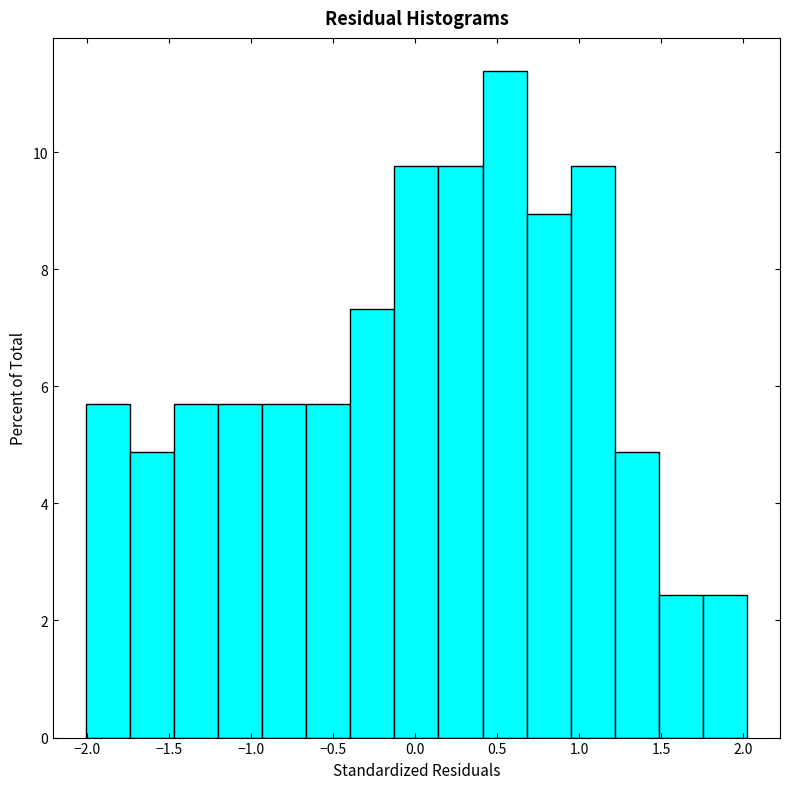

Reading left to right, transcribe this chart: for each bar, give the range it covers on the x-axis and its height. Neither the bar edges nor the heights are printed on the chart, so give them approximately, as read against the axes.

-2.00 to -1.75: 5.6
-1.75 to -1.45: 4.8
-1.45 to -1.20: 5.6
-1.20 to -0.95: 5.6
-0.95 to -0.65: 5.6
-0.65 to -0.40: 5.6
-0.40 to -0.15: 7.4
-0.15 to 0.15: 9.8
0.15 to 0.40: 9.8
0.40 to 0.70: 11.4
0.70 to 0.95: 9.0
0.95 to 1.20: 9.8
1.20 to 1.50: 4.8
1.50 to 1.75: 2.4
1.75 to 2.00: 2.4